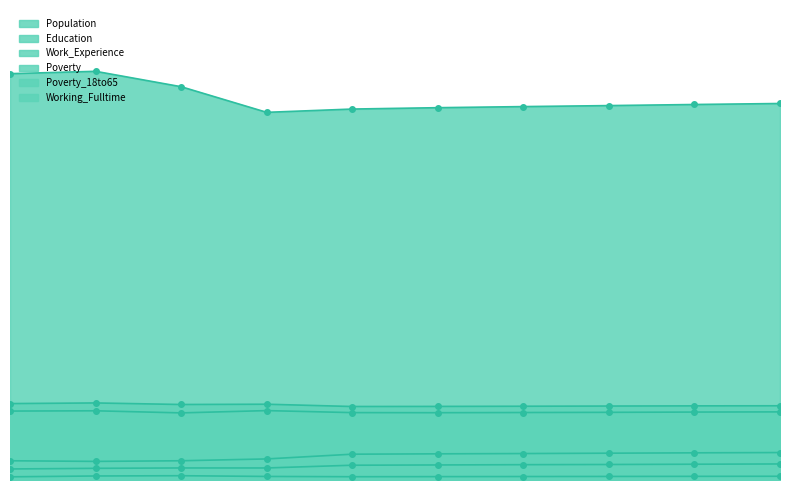

At which label does Working_Fulltime reach its minimum?

2012